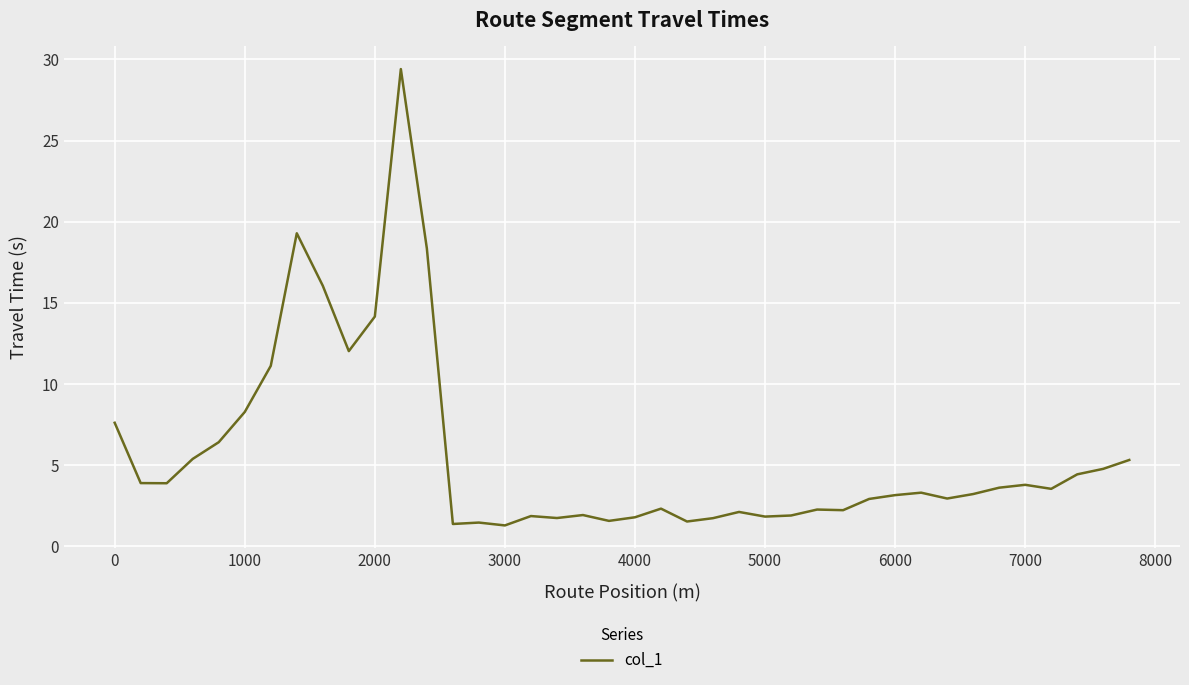

What is the smallest value displayed?

1.3